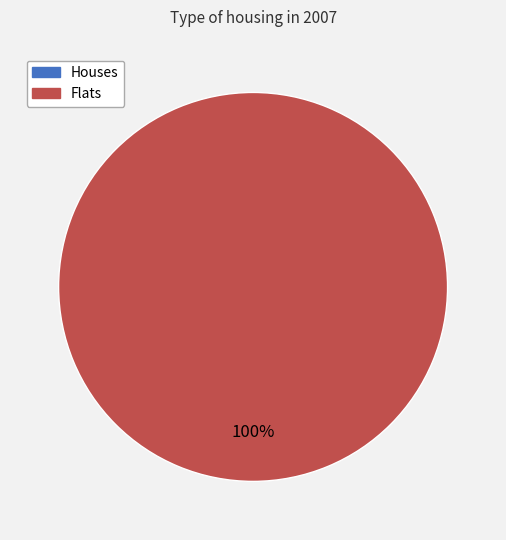

Does 1 account for over 50% of the chart?

Yes